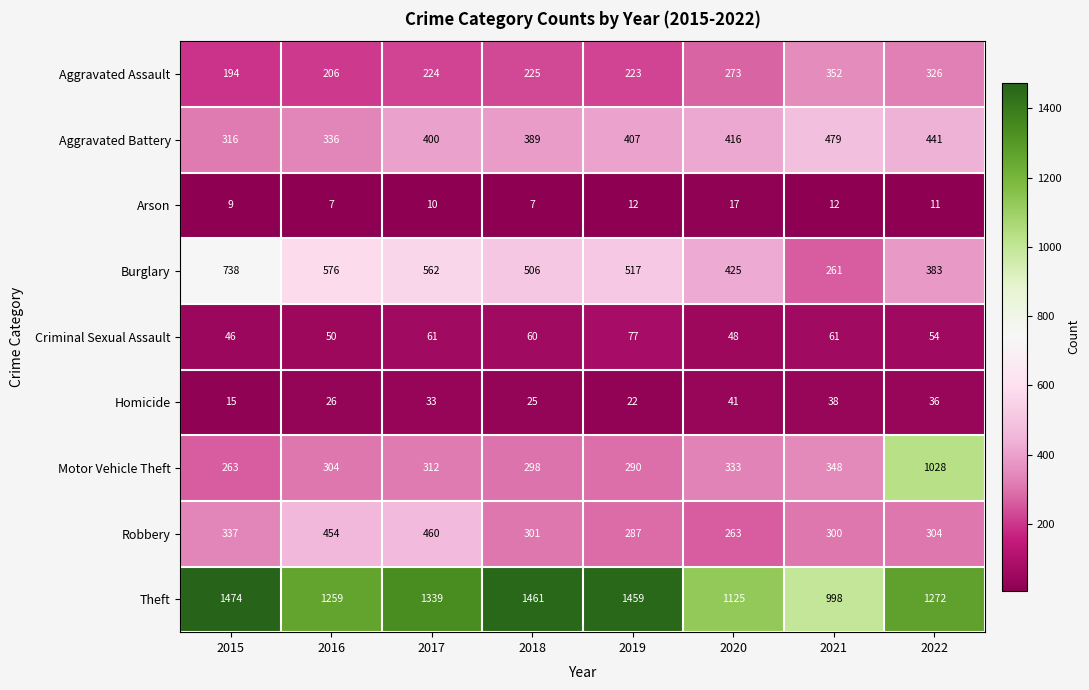

Rank the series at 2018 from highest to lowest value.

Theft, Burglary, Aggravated Battery, Robbery, Motor Vehicle Theft, Aggravated Assault, Criminal Sexual Assault, Homicide, Arson